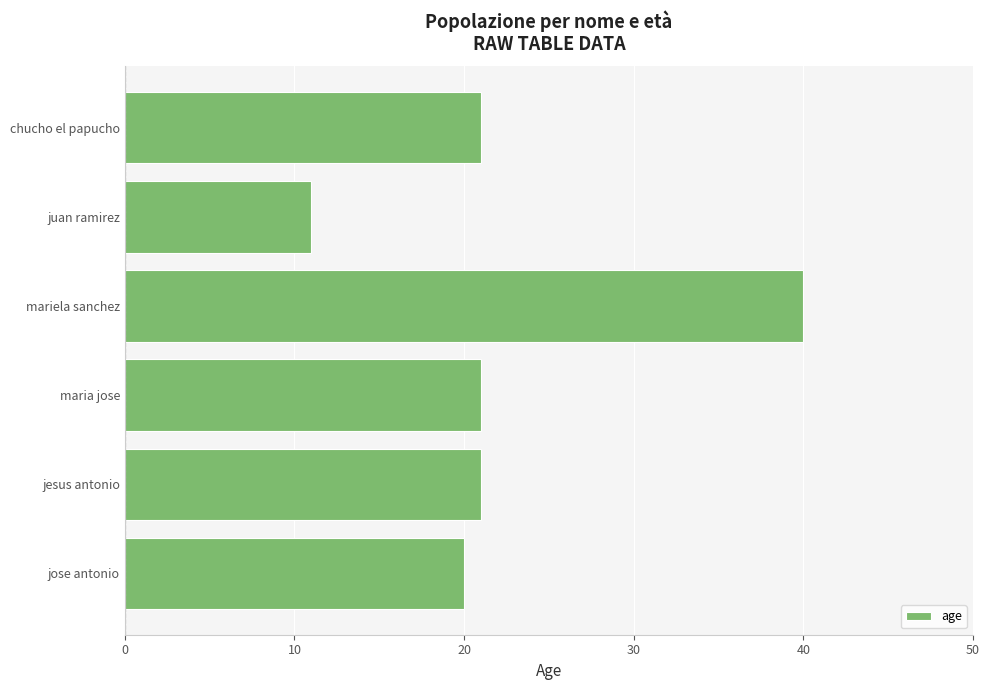

What is the greatest value displayed?

40